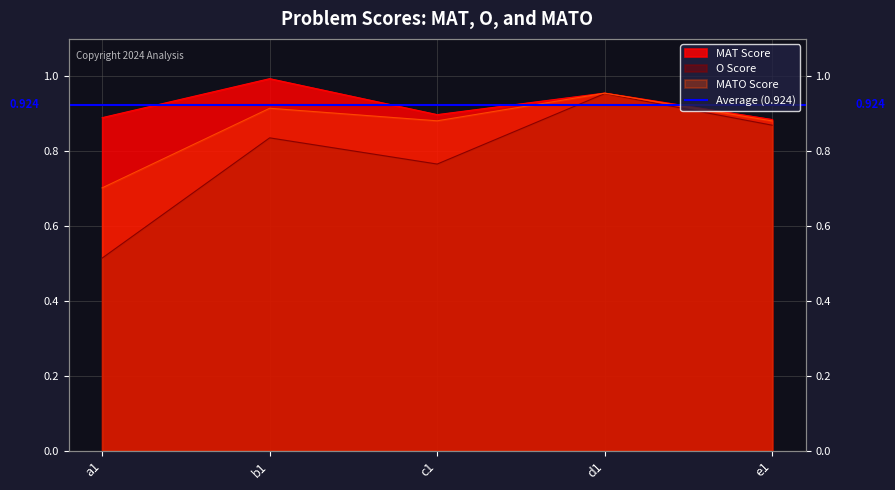

List the series in order of their overall mean, lowest first.

O Score, MATO Score, MAT Score